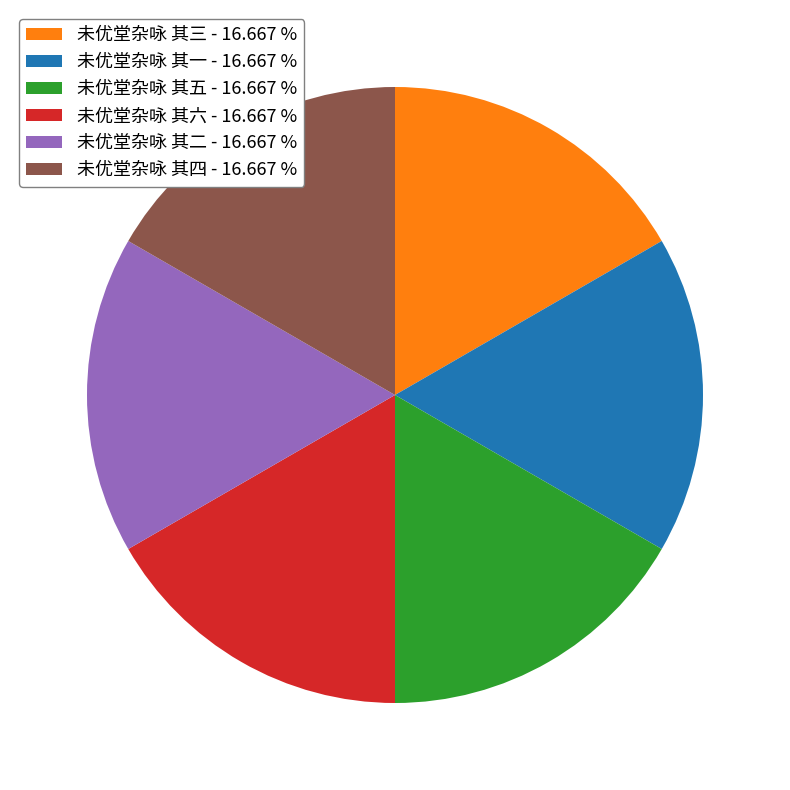

What is the ratio of the value at 未优堂杂咏 其二 - 16.667 % to the value at 未优堂杂咏 其一 - 16.667 %?

1.0